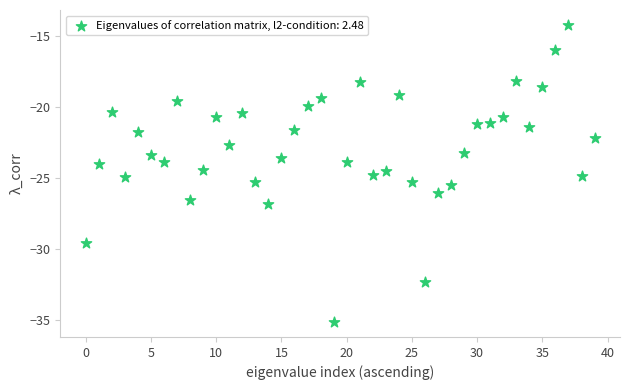

What is the range of Y values (max minus min)?

21.0